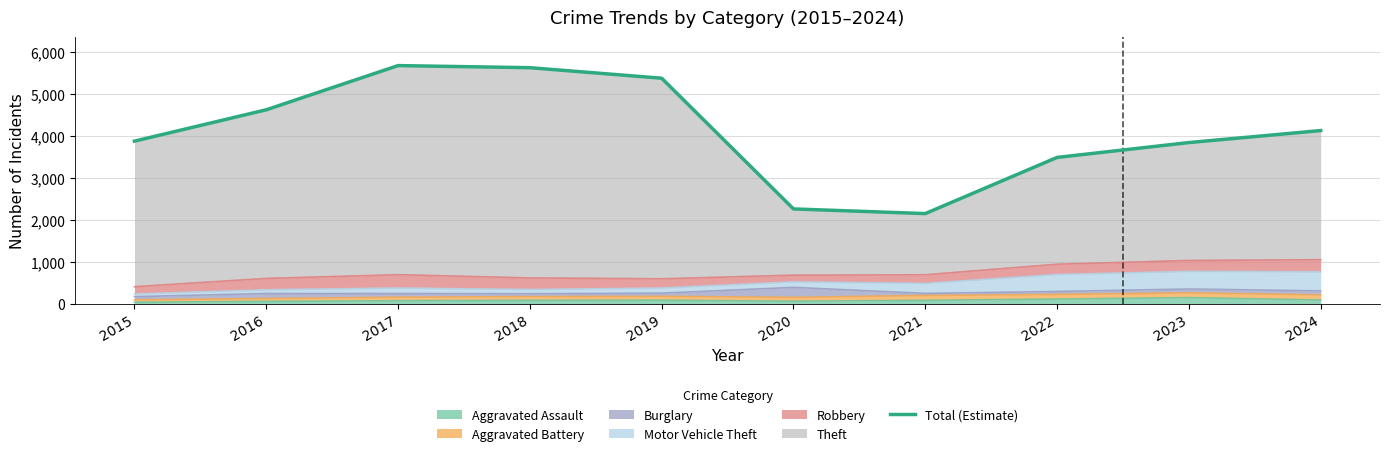

What is the ratio of the value at 2024 to the value at 2020?

1.8